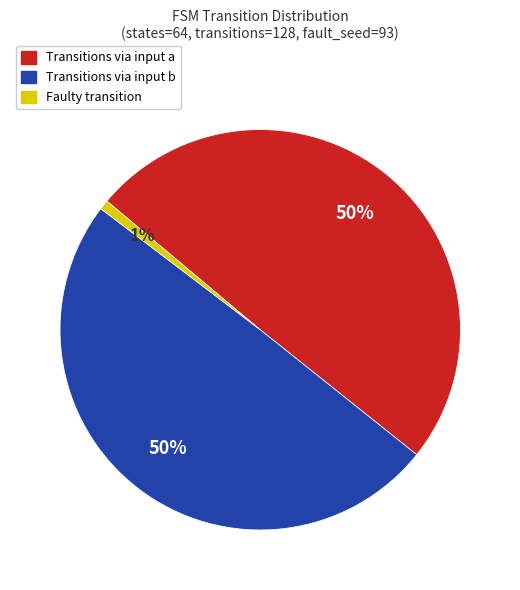

To the nearest percent, what is the difference between the largest and smallest slice percentages?

49%